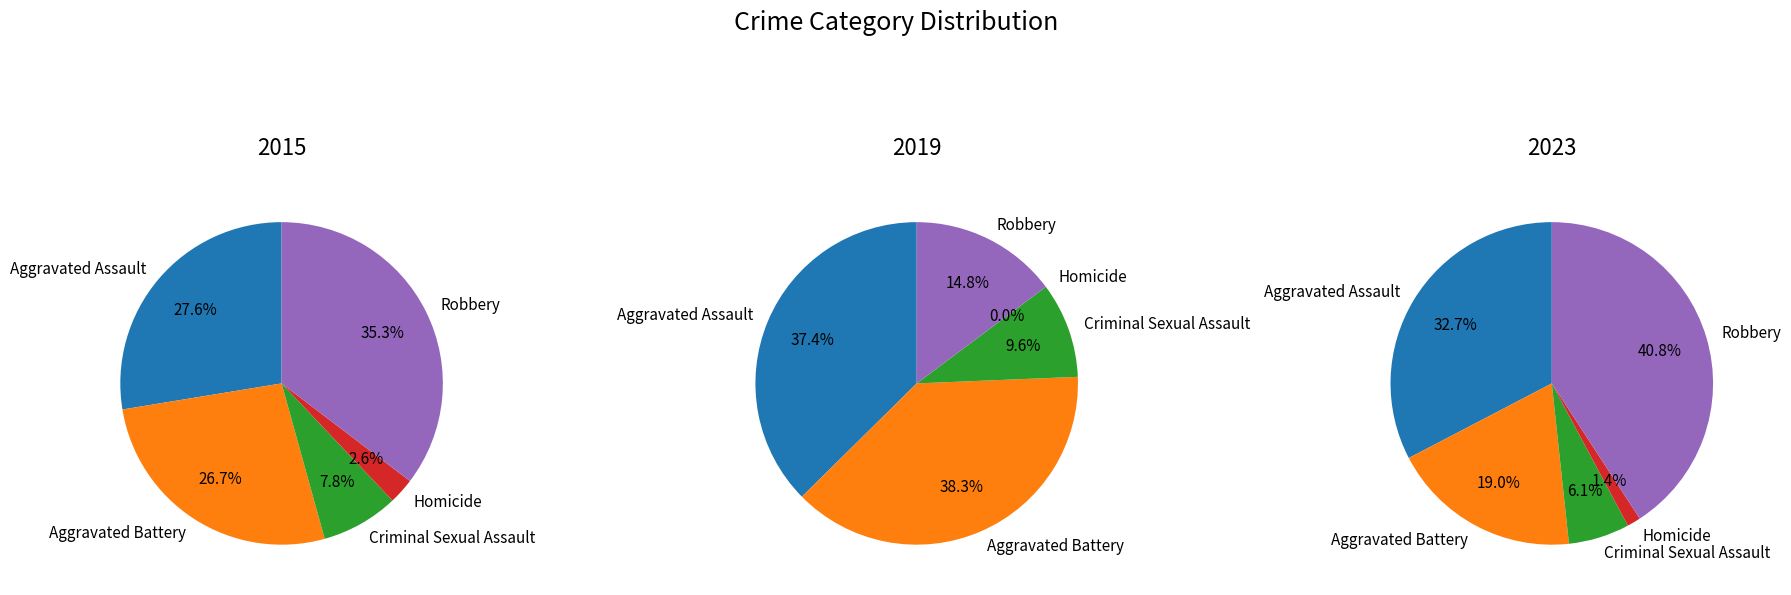

What is the largest slice in the pie chart?

Robbery